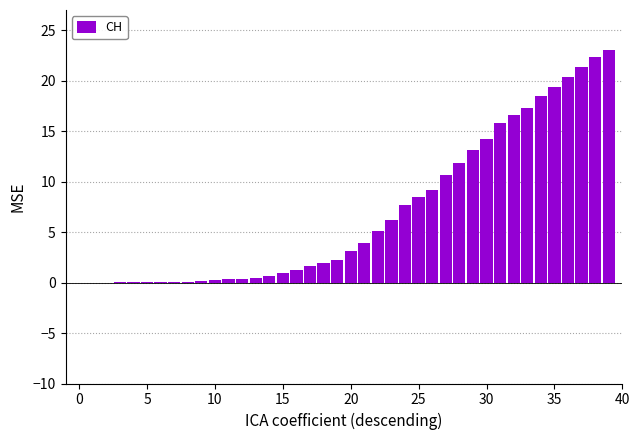

What is the sum of all values?

278.9